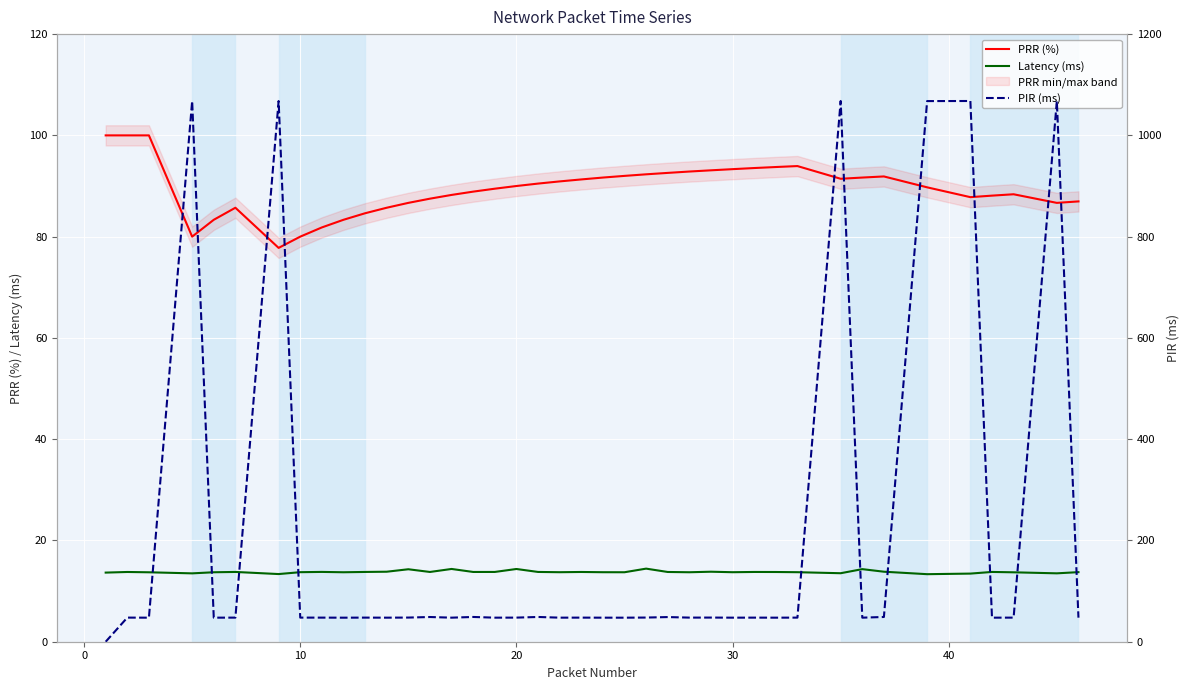

True or false: PRR (%) and Latency (ms) intersect in this chart.

False